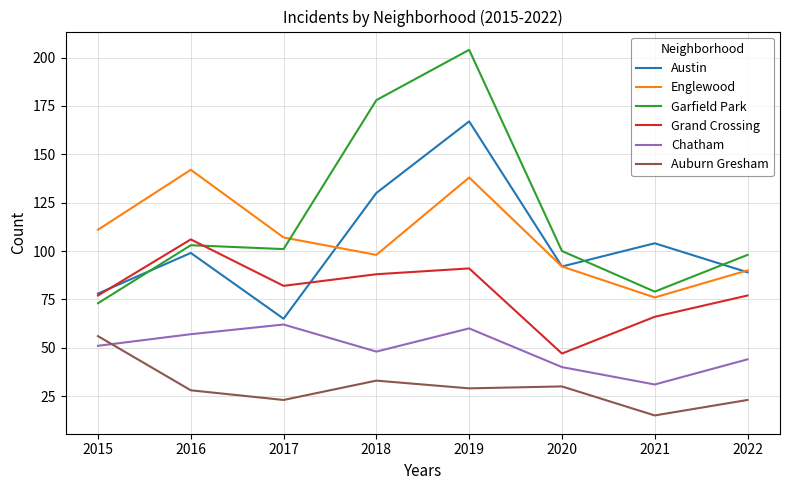

True or false: Auburn Gresham and Englewood cross at least once.

False